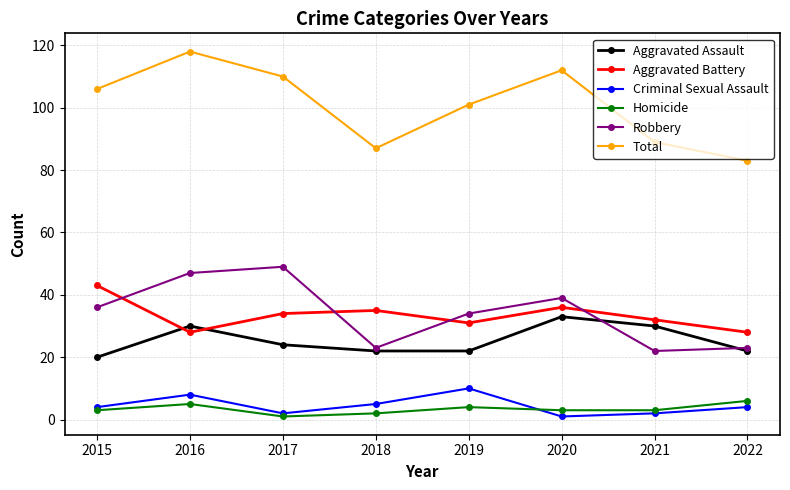

What is the sum of the Total values at 2019 and 2021?

190